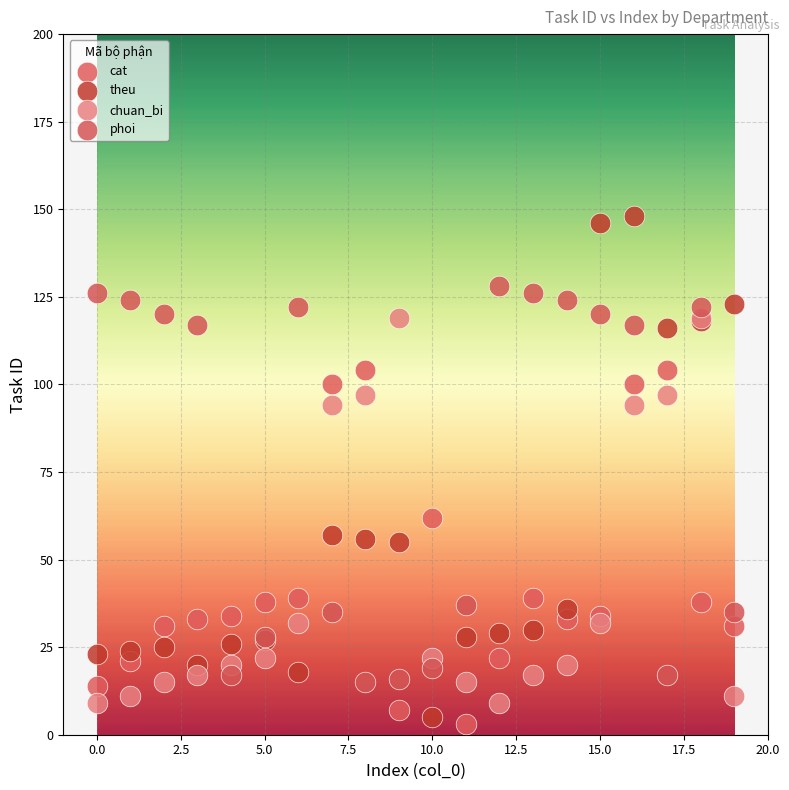

Which series reaches the minimum Y coordinate?

cat